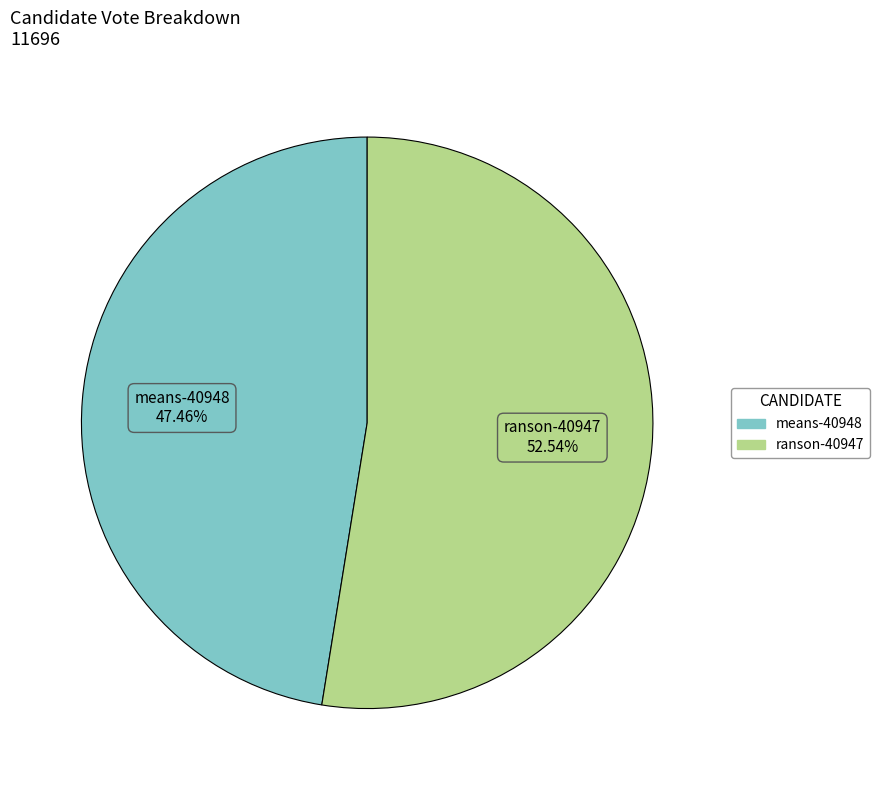

What percentage is the ranson-40947 slice, to the nearest percent?

53%